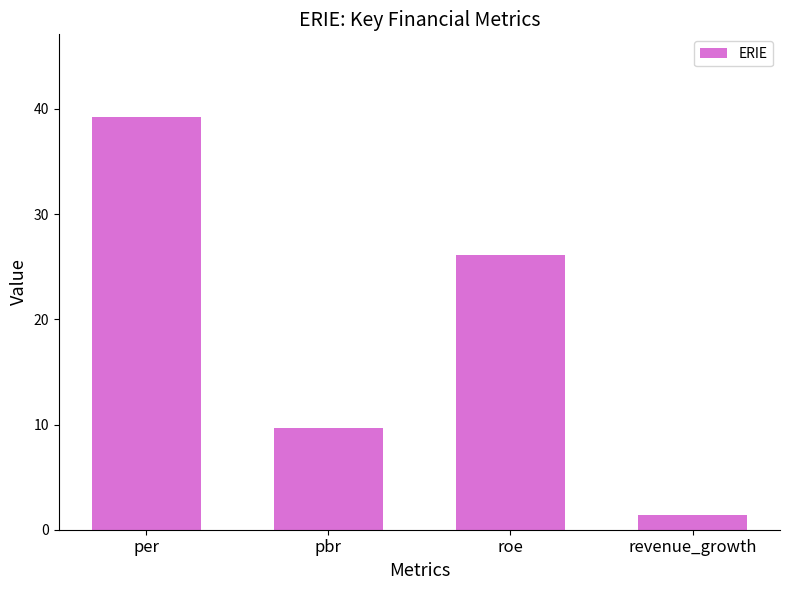

Are the bars grouped side by side (vs. stacked)?

No